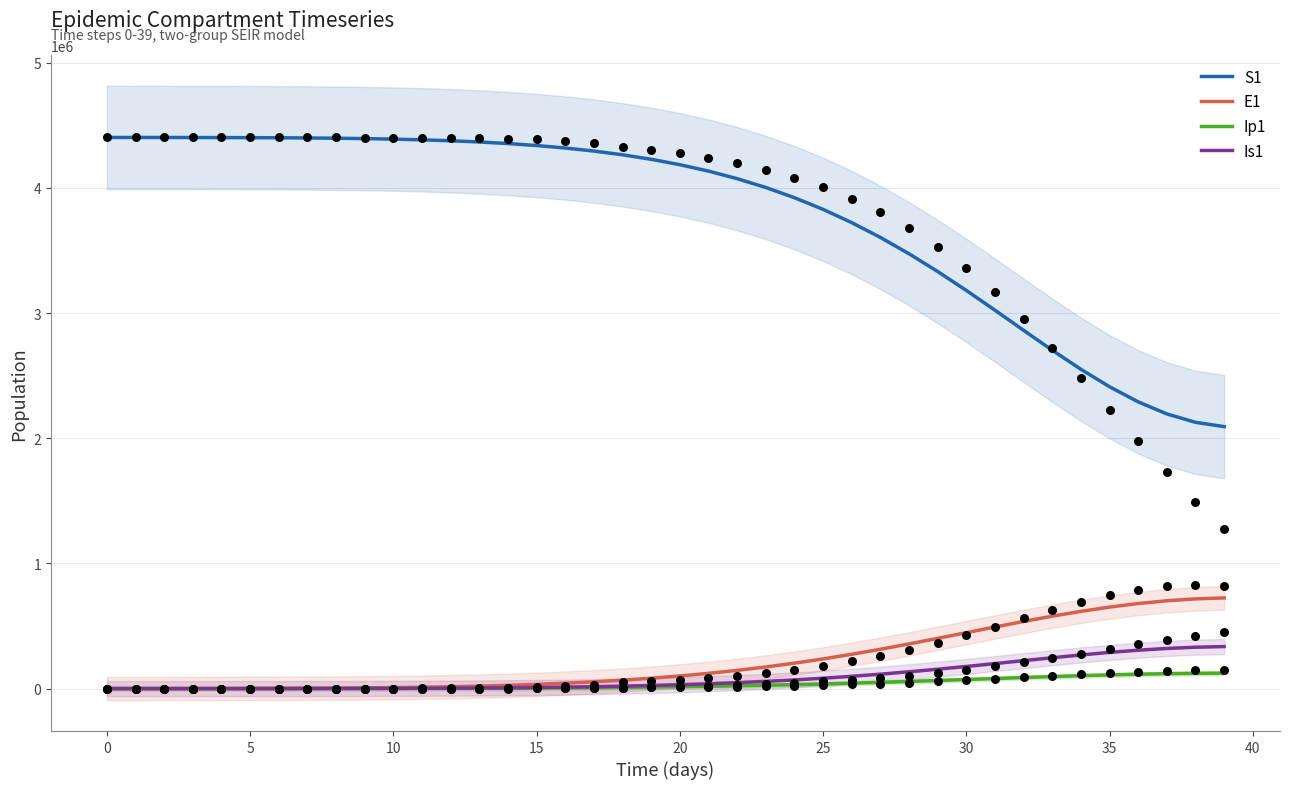

Which series has the largest Y range (max minus min)?

S1